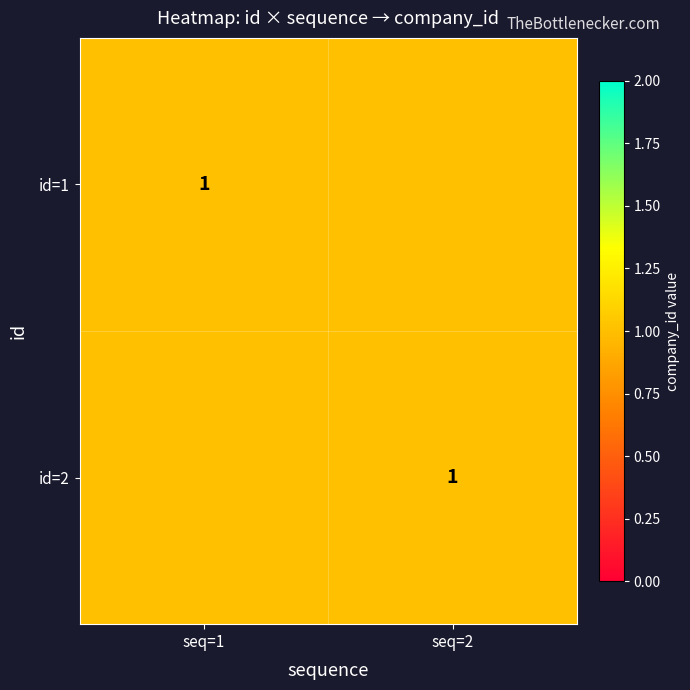

What is the maximum value for 1?

1